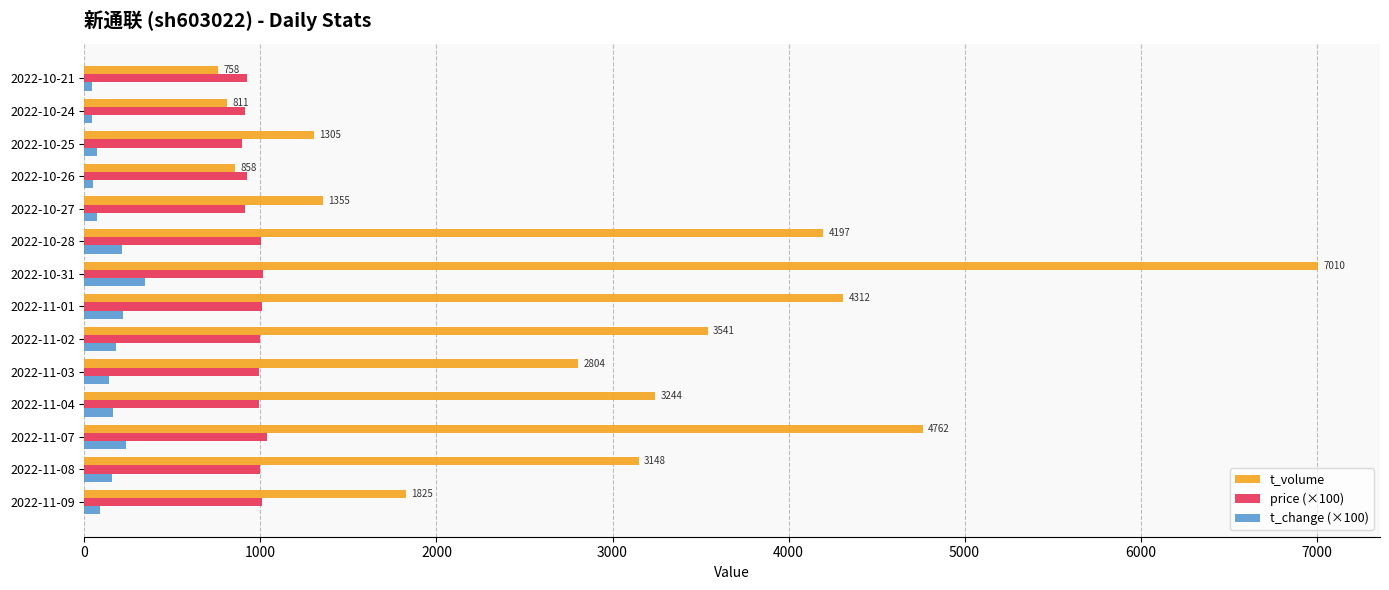

What is the maximum value shown in the chart?

7010.0